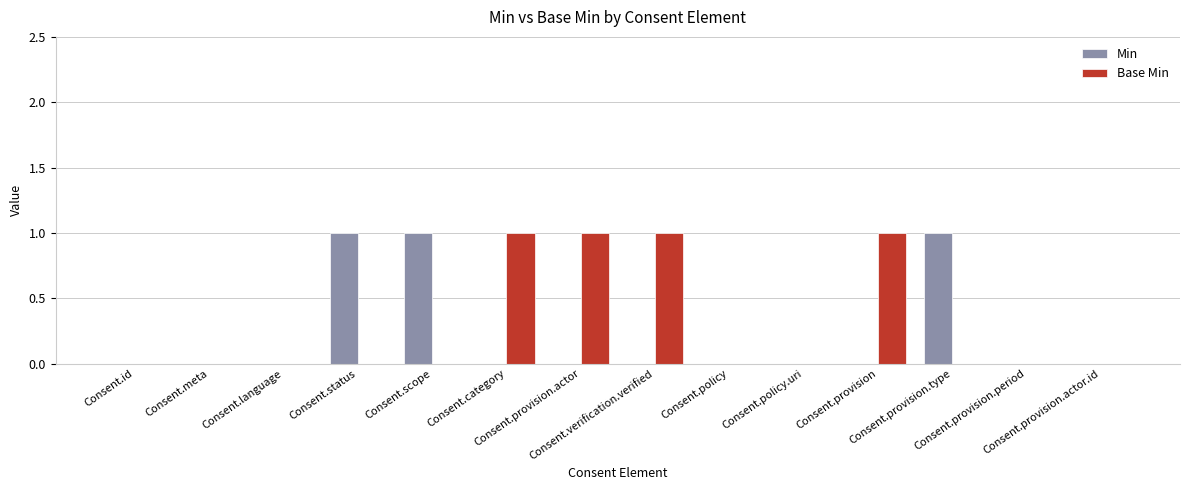

What is the sum of all Base Min values?

4